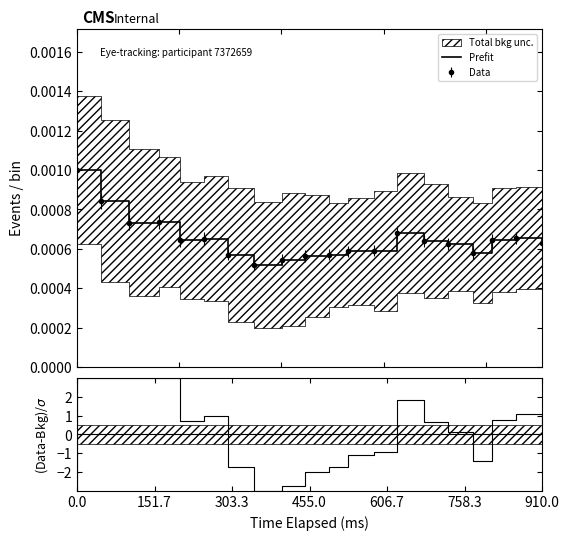

True or false: (Data-Bkg)/σ has more than 1 points higher than both neighbors.

True